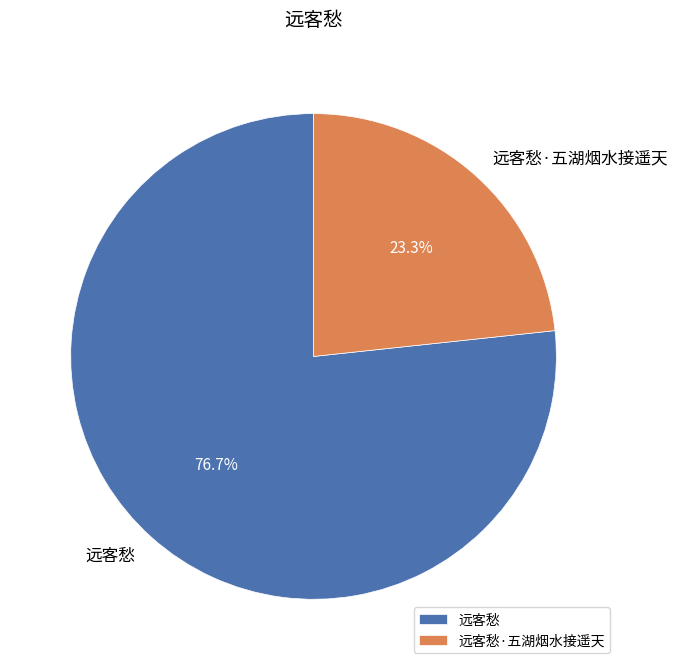

Which slice represents more than half of the pie?

远客愁